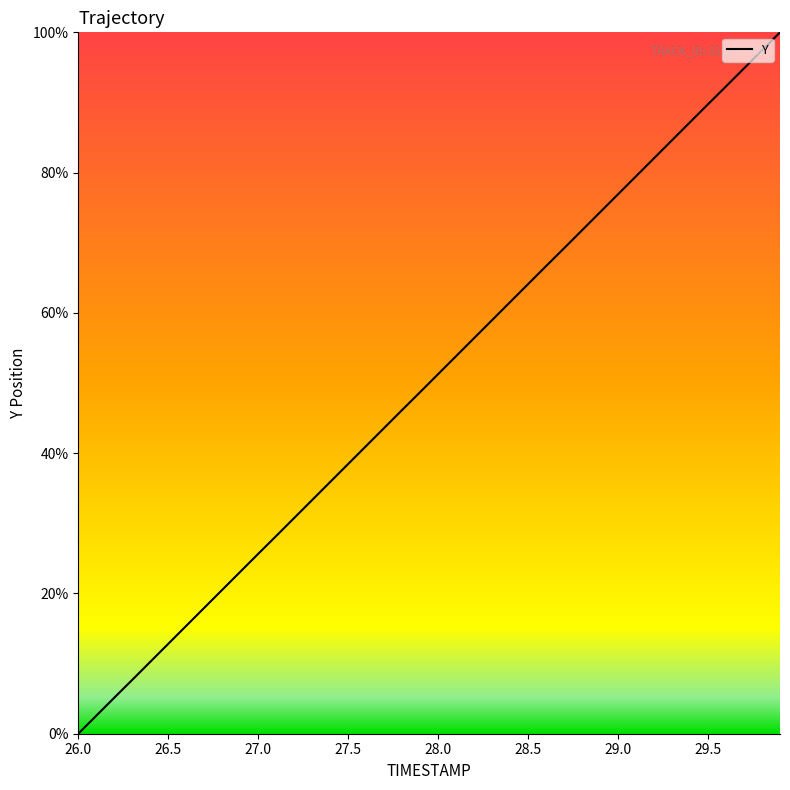

What is the maximum value shown in the chart?

100.0